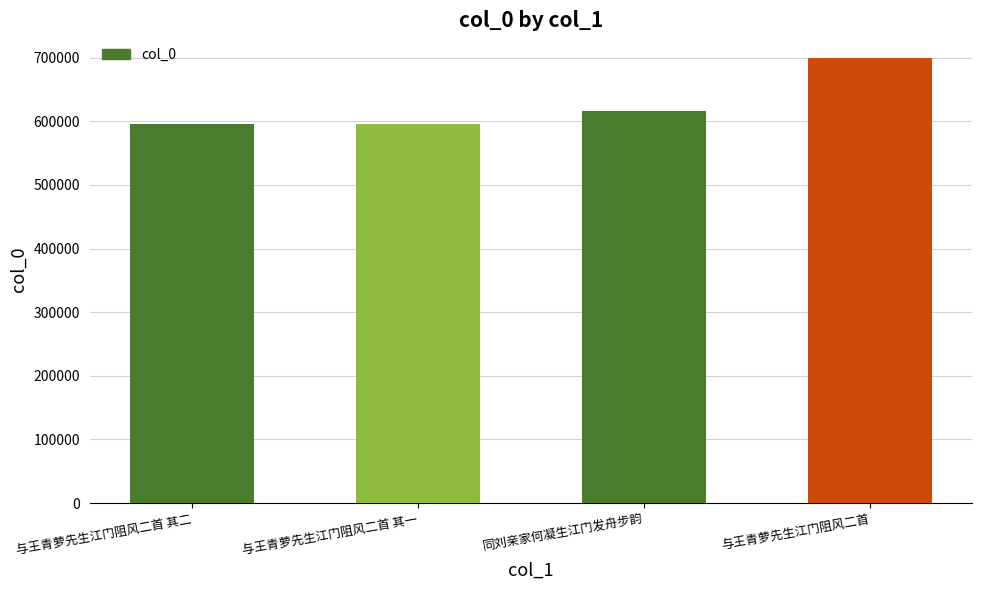

What is the label of the 4th bar from the right?

与王青萝先生江门阻风二首 其二